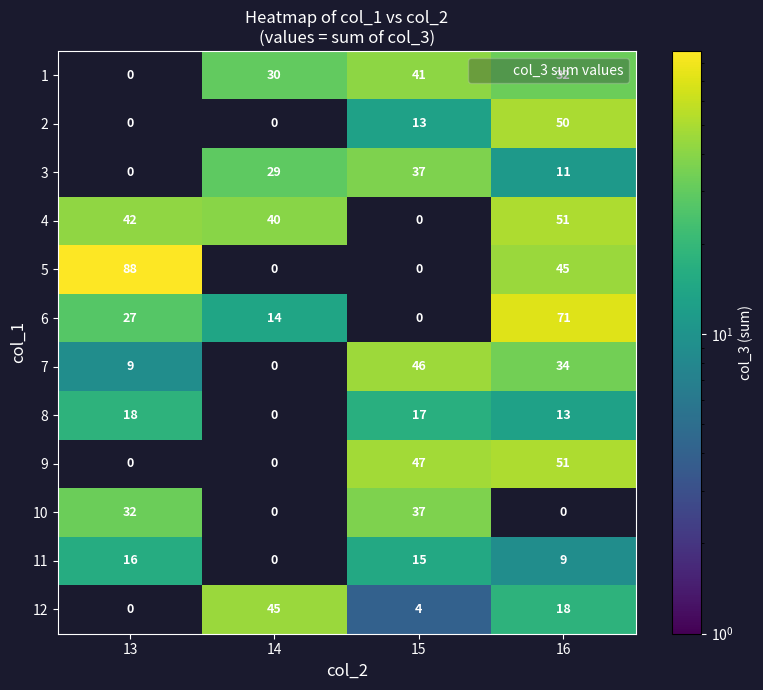

What is the spread (max minus min) of values at 15?

47